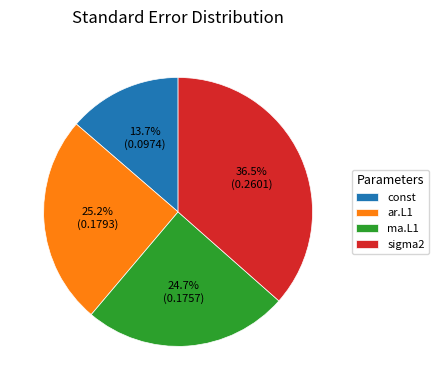

Count the number of slices in the pie.

4